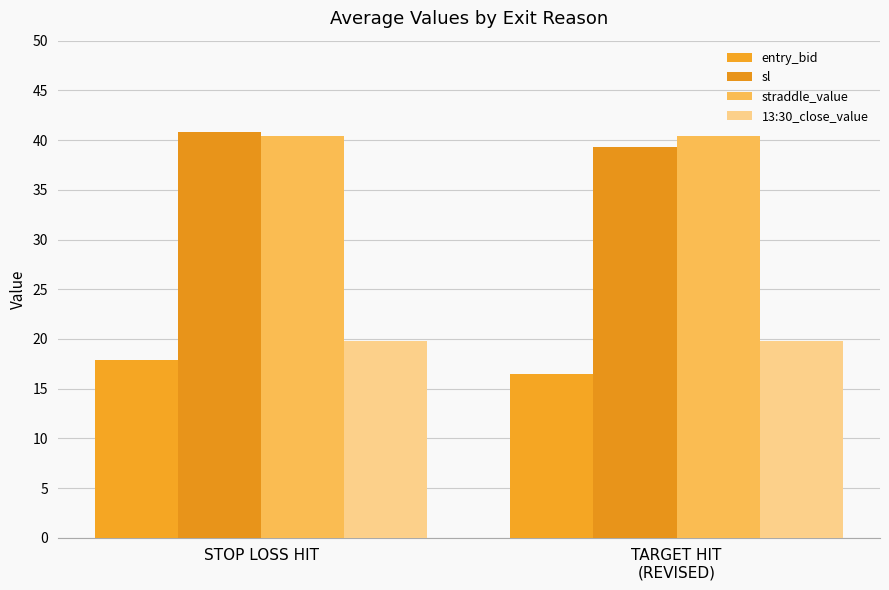

Between TARGET HIT
(REVISED) and STOP LOSS HIT, which is larger?

STOP LOSS HIT